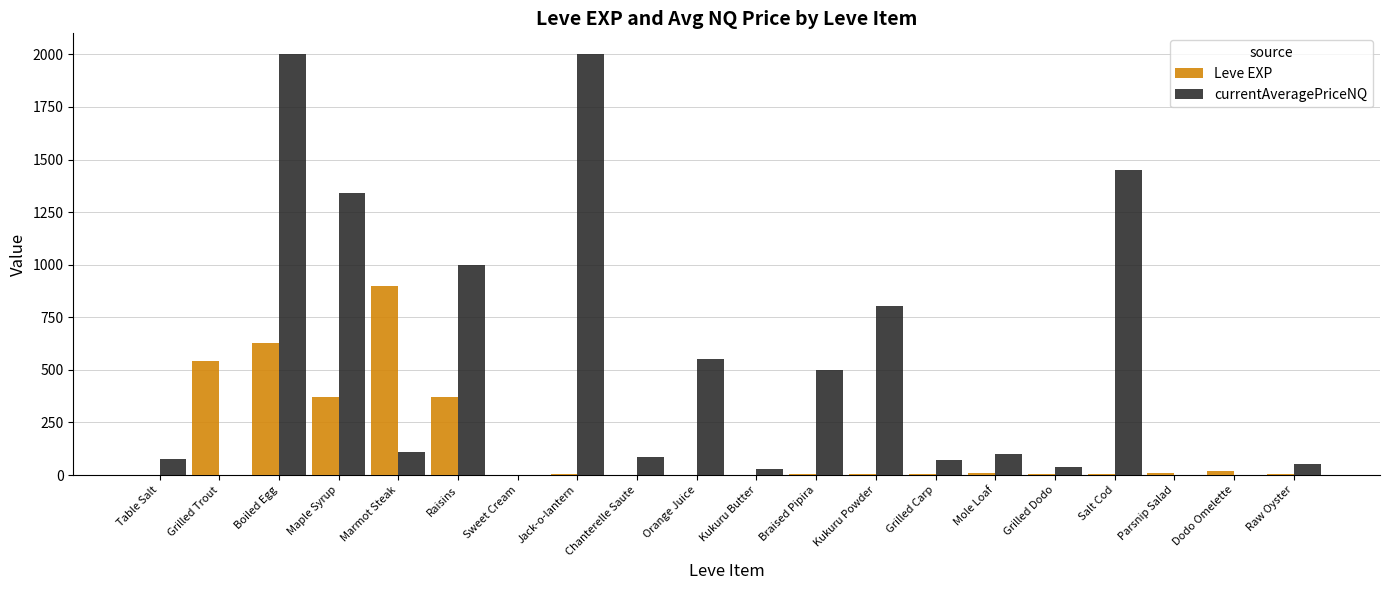

Read the Leve EXP value at Grilled Trout.

540.0